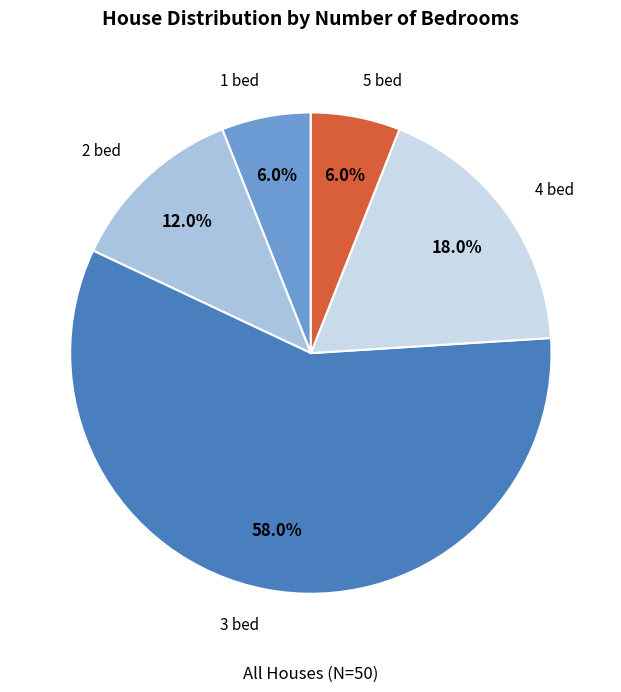

Does any single category account for the majority?

Yes